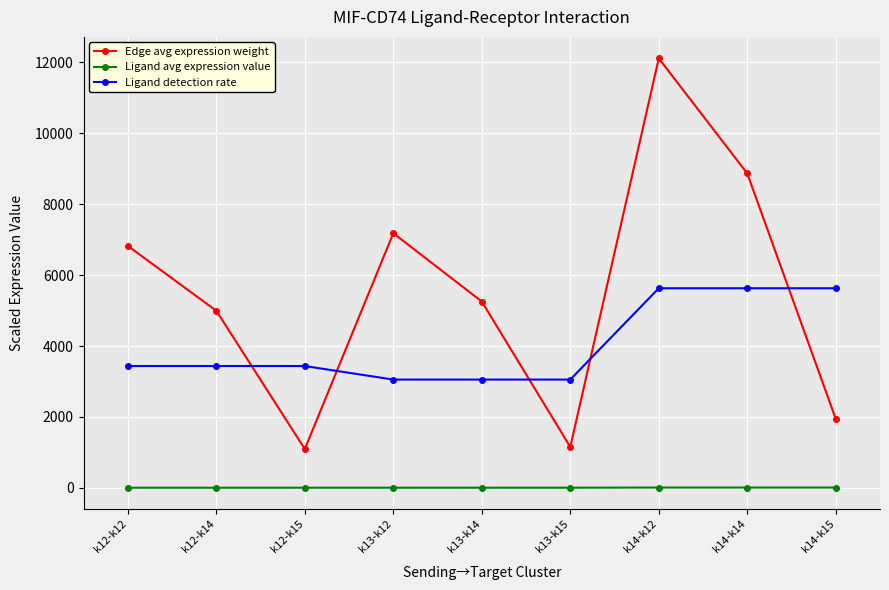

True or false: Ligand avg expression value and Edge avg expression weight cross at least once.

False